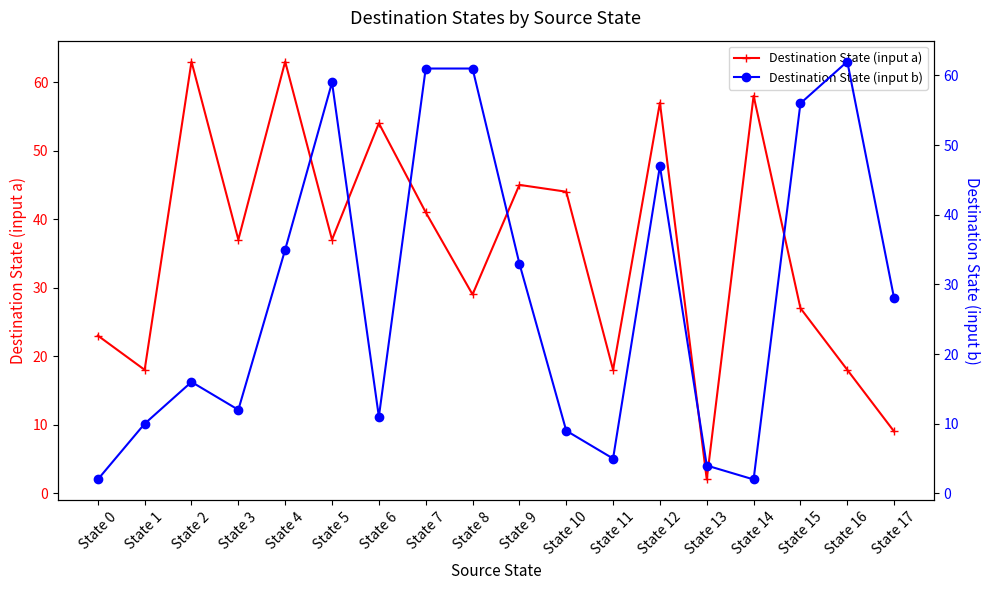

What is the value of the Destination State (input b) point at the 14th from the left?

4